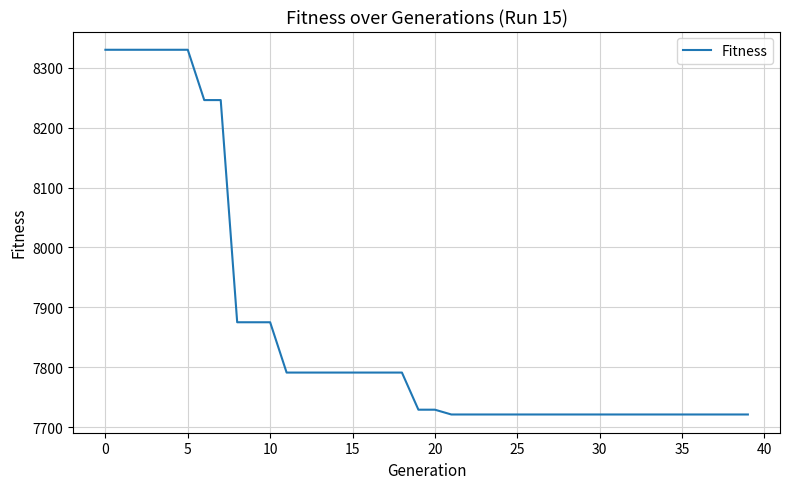

What is the difference between the maximum and minimum values?

609